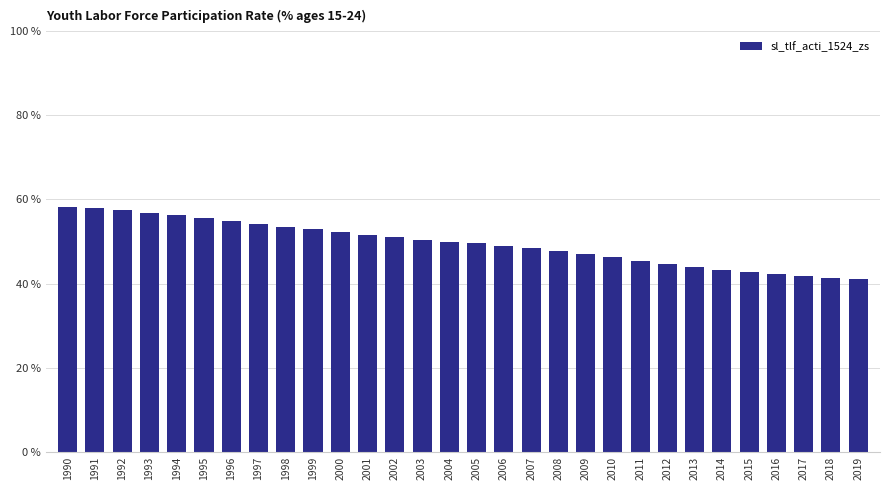

What is the difference between the maximum and minimum values?

17.1